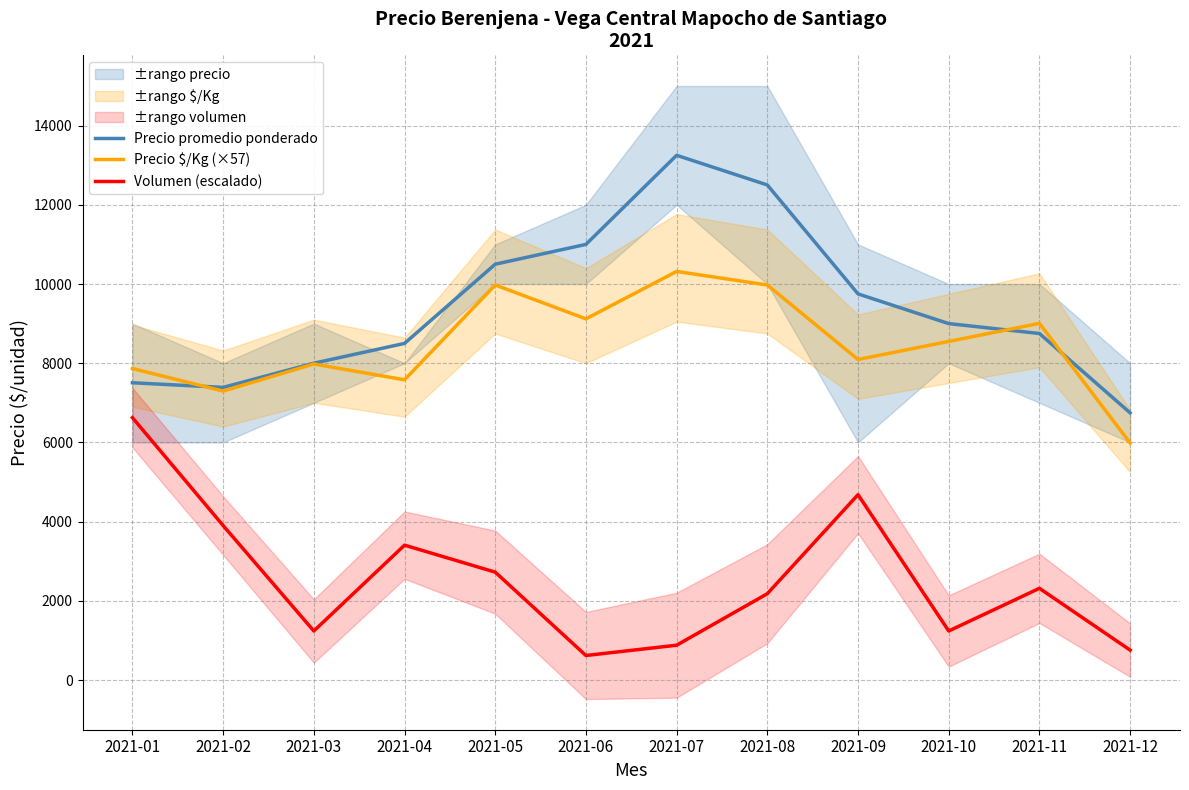

Reading left to right, list all the values displayed in this chart.

Precio promedio ponderado: 7506.0	7389.0	8000.0	8500.0	10500.0	11000.0	13250.0	12501.0	9750.0	9000.0	8750.0	6747.0
Precio $/Kg (×57): 7866.0	7296.0	7980.0	7581.0	9975.0	9120.0	10317.0	9975.0	8094.0	8550.0	9006.0	5985.0
Volumen (escalado): 6625.0	3900.7	1238.3	3405.4	2724.3	619.2	879.2	2179.4	4680.8	1238.3	2315.7	755.4